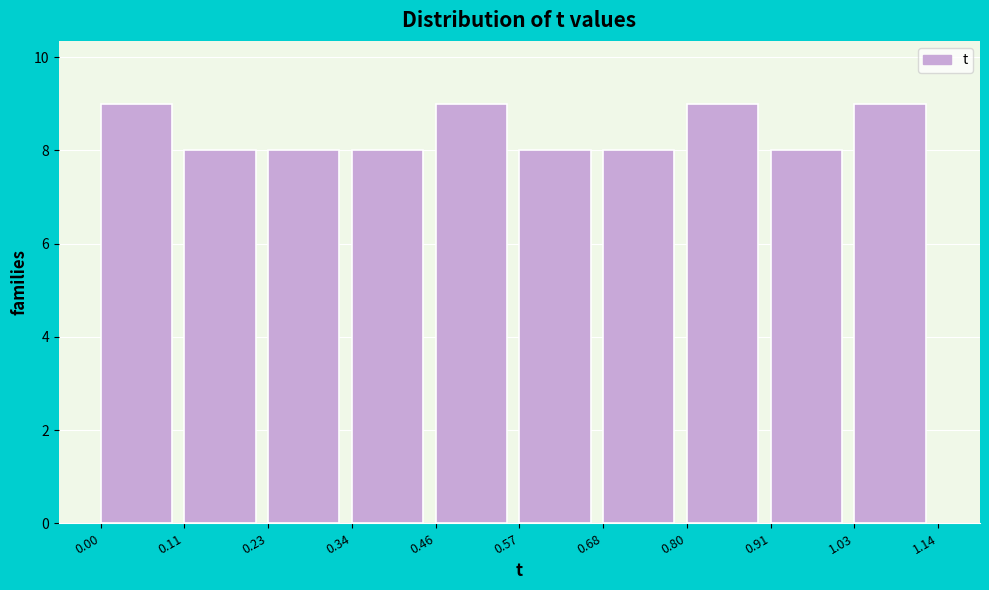

Reading left to right, transcribe this chart: for each bar, give the range it covers on the x-axis and its height. The values are not printed on the chart, so give them approximately, as read against the axis.

0.00 to 0.11: 9
0.11 to 0.23: 8
0.23 to 0.34: 8
0.34 to 0.46: 8
0.46 to 0.57: 9
0.57 to 0.68: 8
0.68 to 0.80: 8
0.80 to 0.91: 9
0.91 to 1.03: 8
1.03 to 1.14: 9